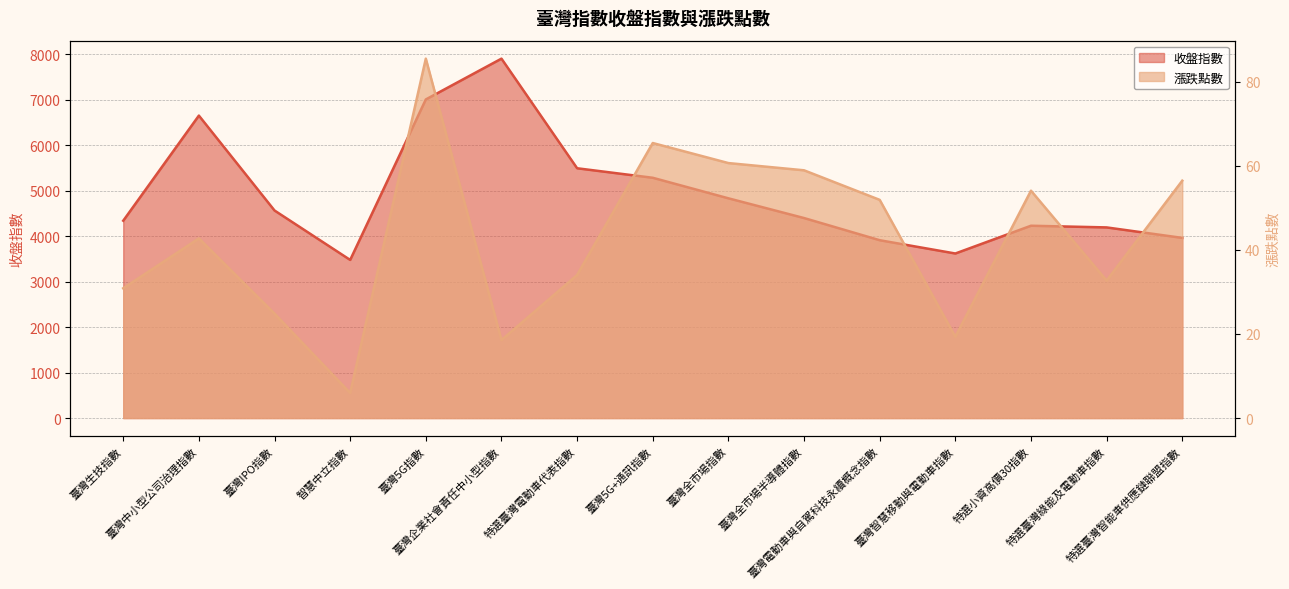

How many values in the 收盤指數 series exceed 4396?

8